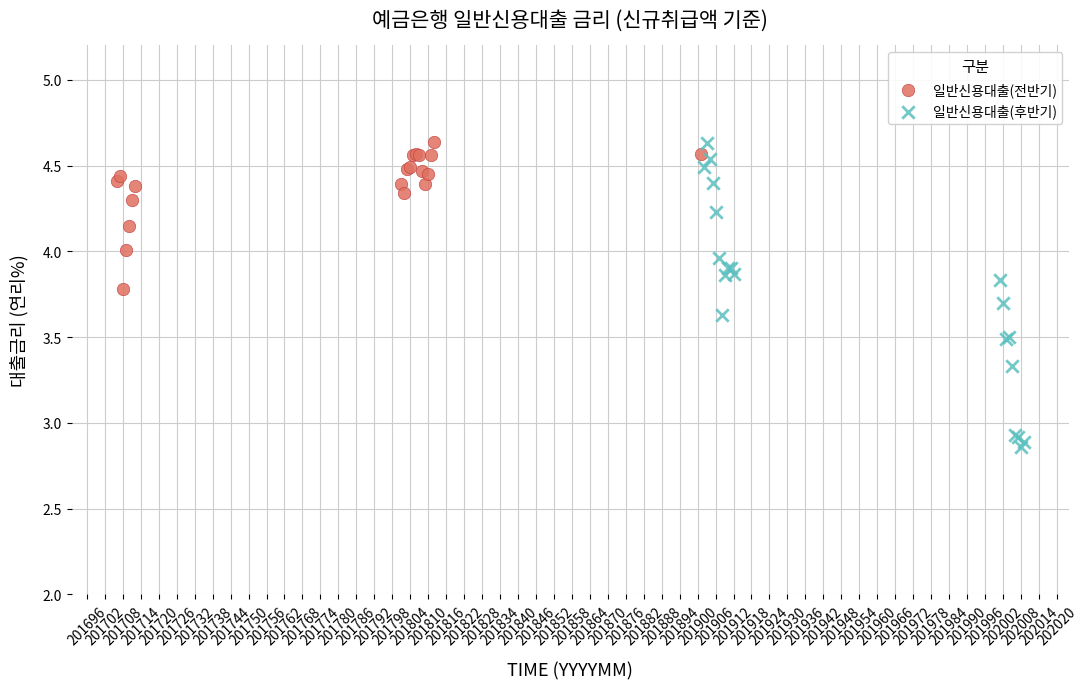

Which series reaches the minimum Y coordinate?

일반신용대출(후반기)